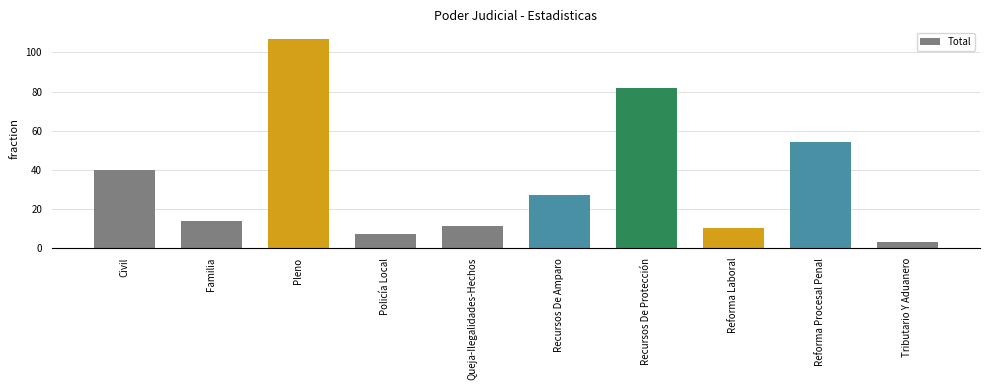

Reading right to left, transcribe all the data shown in this chart.

Tributario Y Aduanero=3	Reforma Procesal Penal=54	Reforma Laboral=10	Recursos De Protección=82	Recursos De Amparo=27	Queja-Ilegalidades-Hechos=11	Policía Local=7	Pleno=107	Familia=14	Civil=40